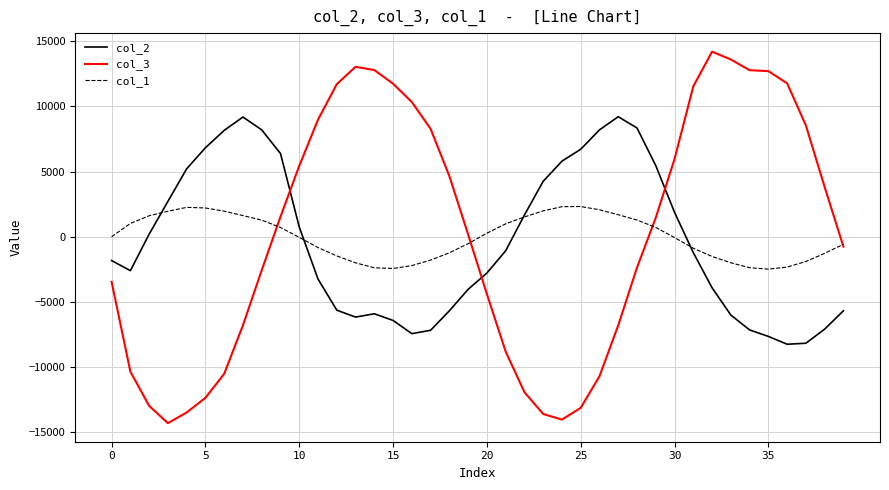

Rank the series by their maximum value, from lowest to highest.

col_1, col_2, col_3